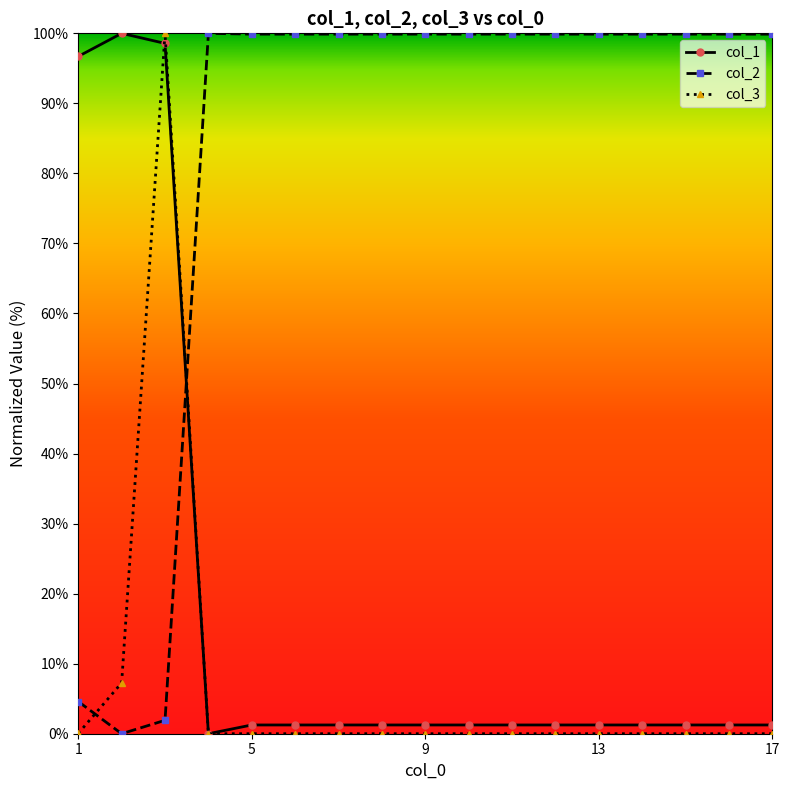

What is the value of the col_2 point at the 10th from the left?

99.9